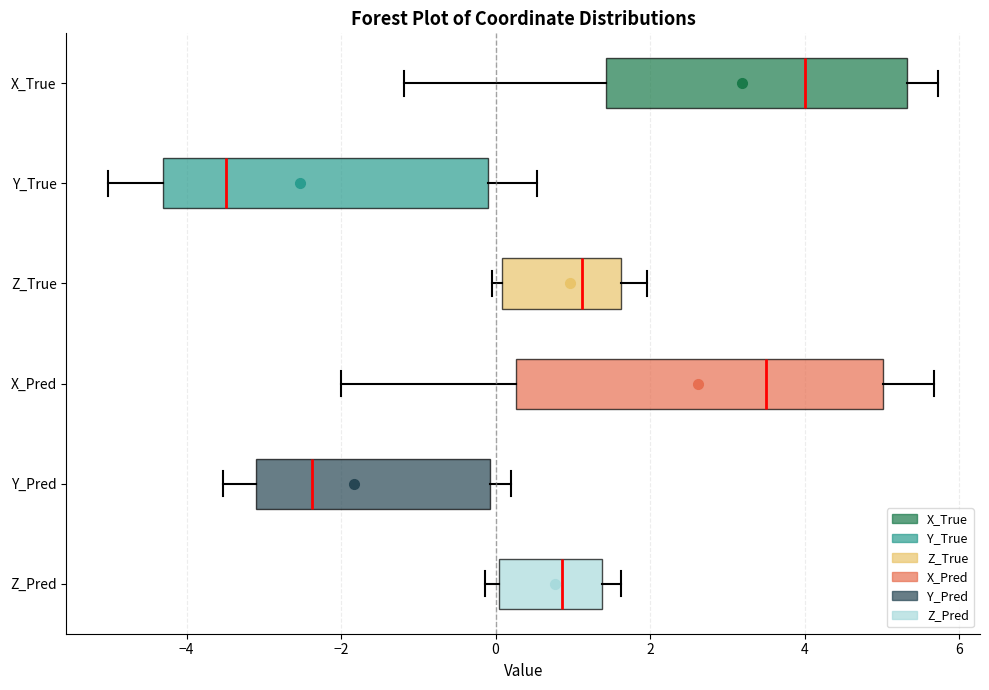

Where does the median line of the box for X_True sit on the x-axis? The values are not printed on the chart, so give them approximately, as read against the axis.

4.0